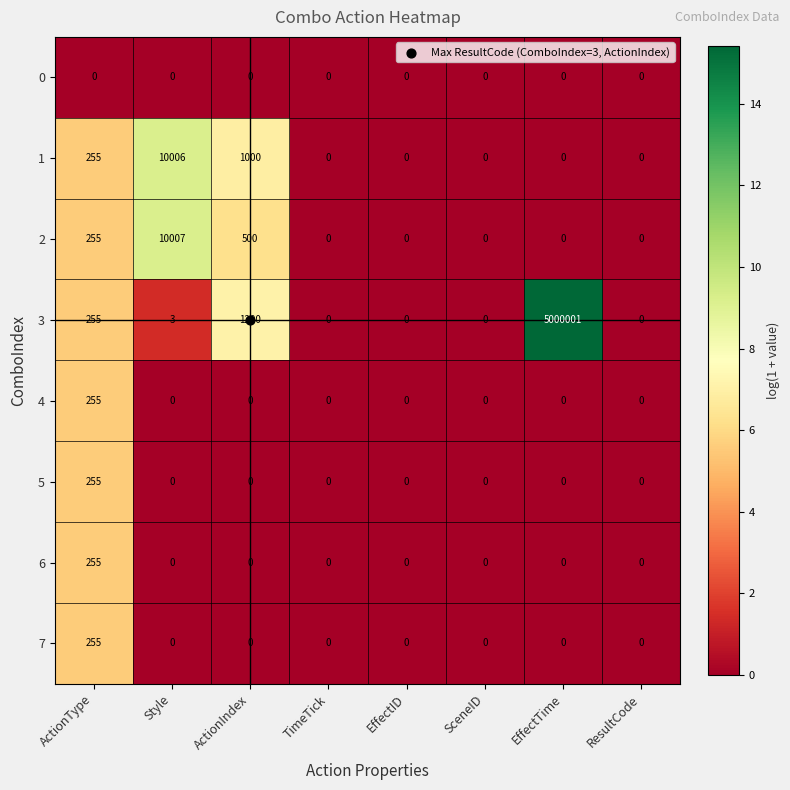

Which category has the highest value in the 7 series?

ActionType